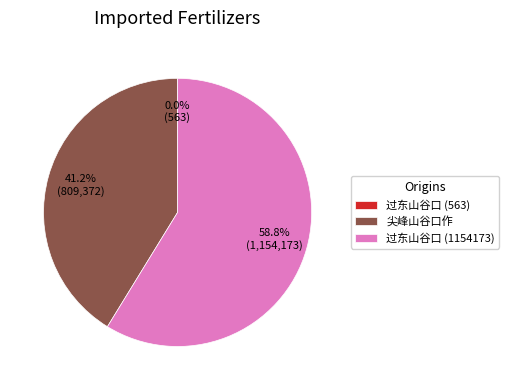

How much of the chart is everything except 尖峰山谷口作?

58.8%